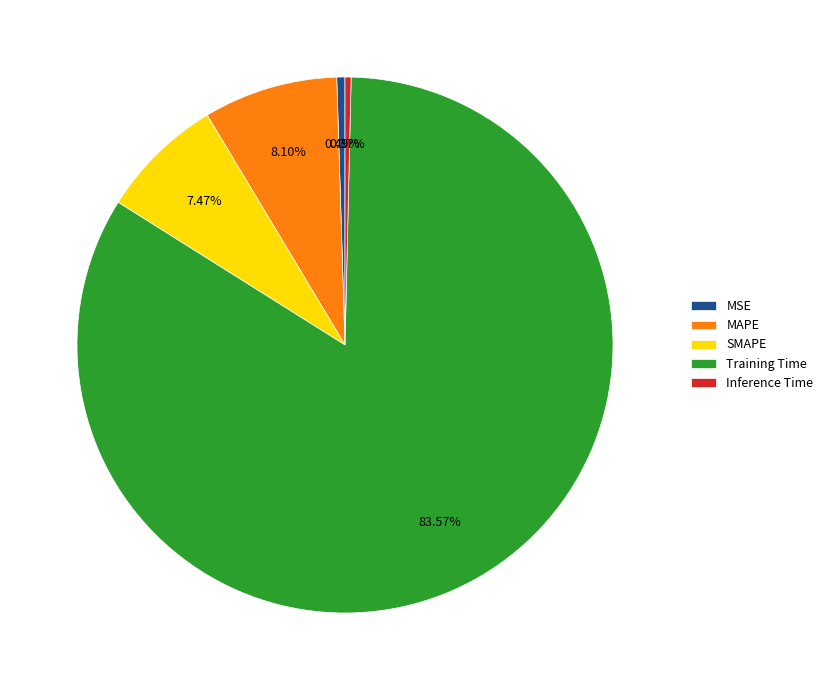

Which has a higher value, Training Time or MAPE?

Training Time